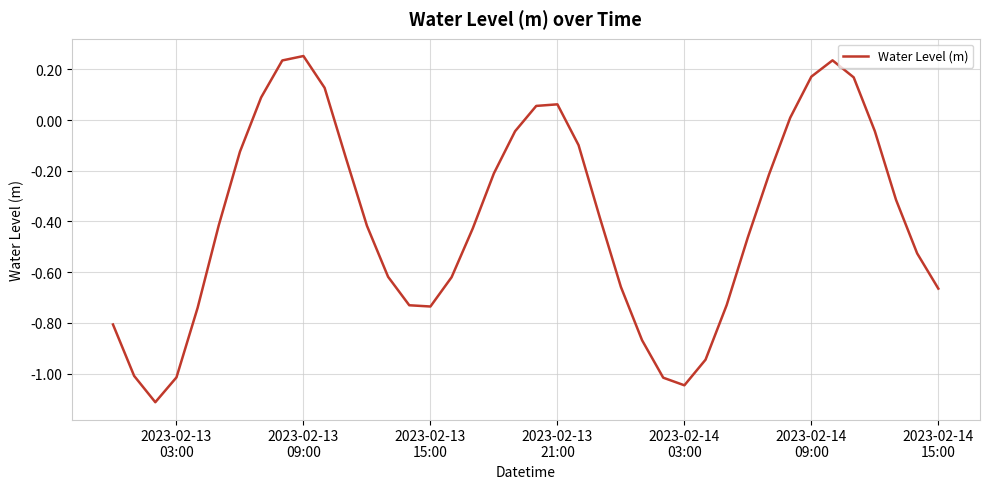

What is the minimum value shown in the chart?

-1.1